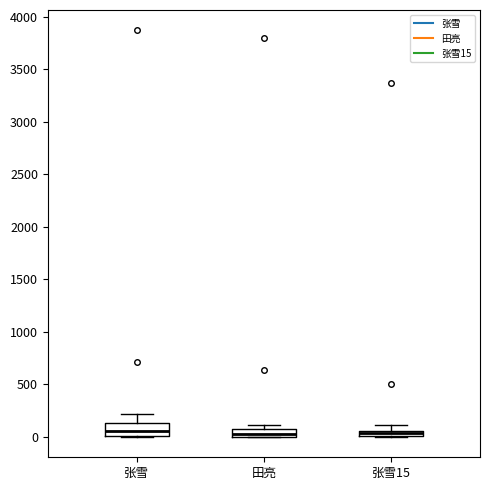

Comparing the boxes themselves (not the whiskers), which one is the tallest?

张雪